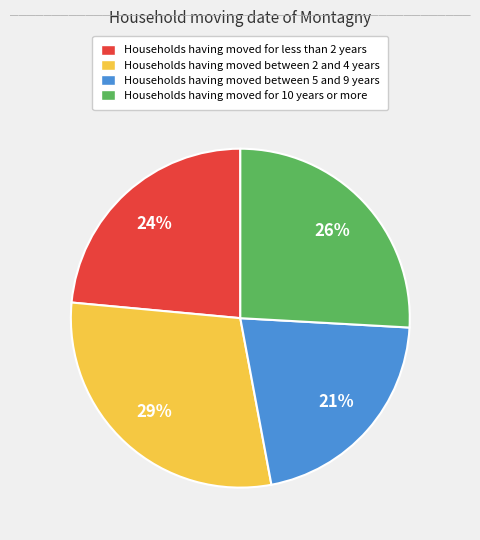

Is there a majority slice in this chart?

No